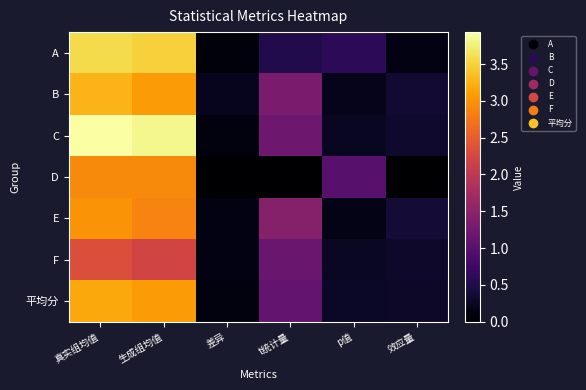

Which series changed the most between 生成组均值 and 差异?

C